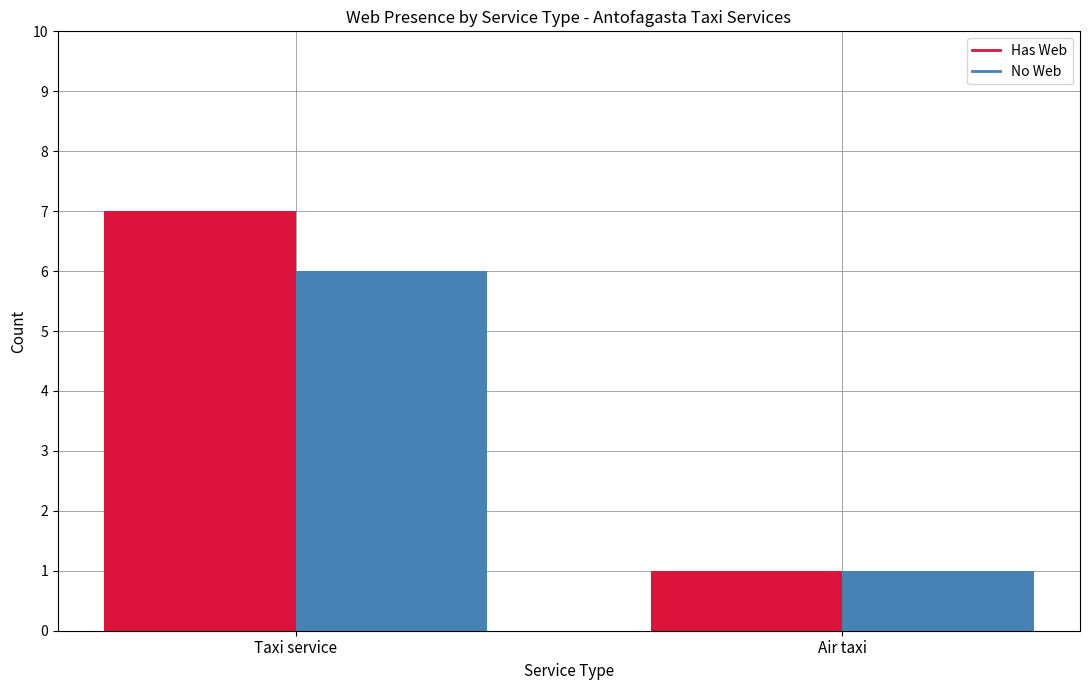

Reading left to right, transcribe all the data shown in this chart.

Has Web: 7	1
No Web: 6	1